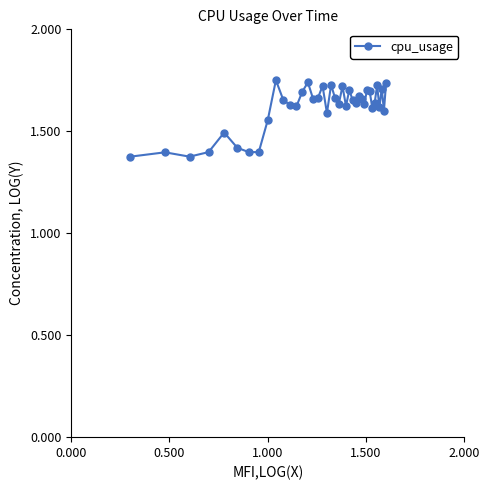

What is the difference between the maximum and minimum values?

0.4